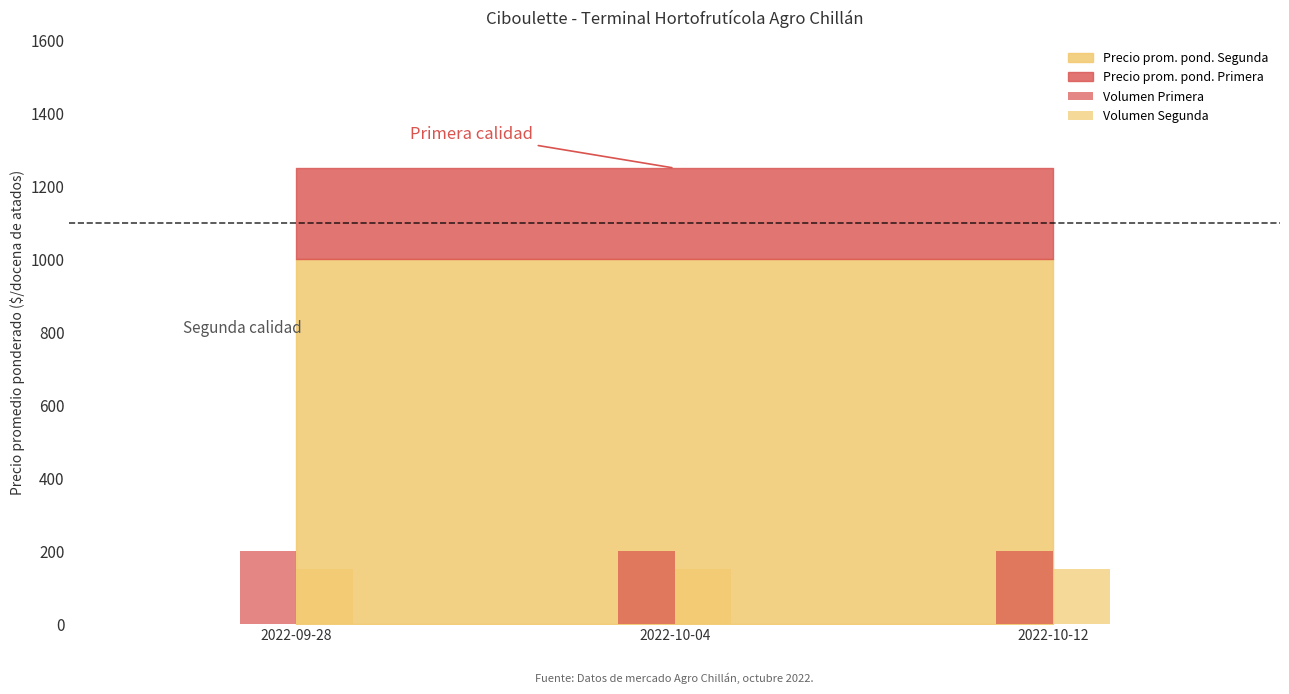

True or false: Volumen Primera has a value of 41 at 2022-10-04.

False